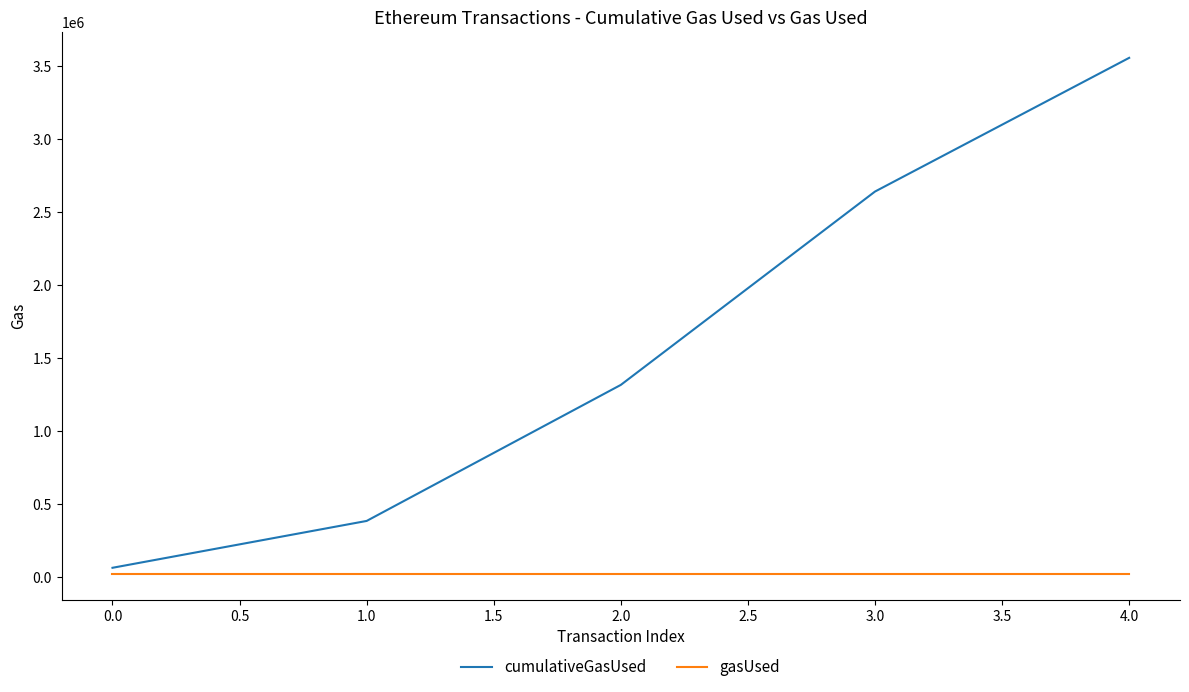

Between 0.0 and 3.0, which series saw the biggest shift?

cumulativeGasUsed